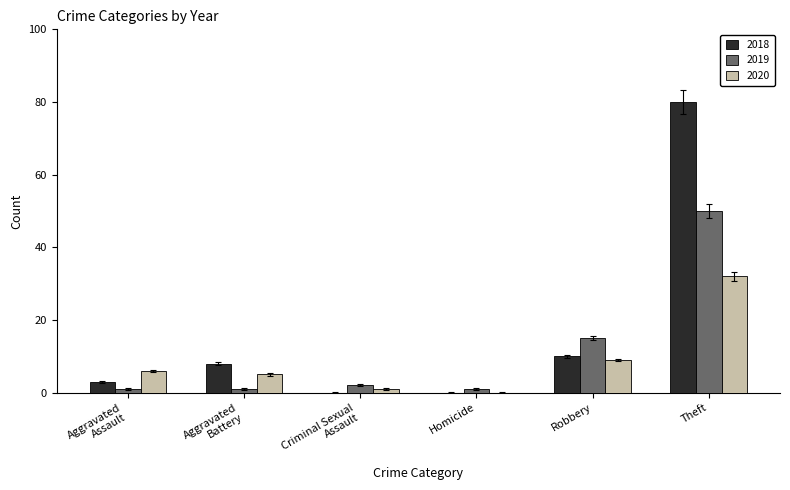

Which series has the largest total across all categories?

2018